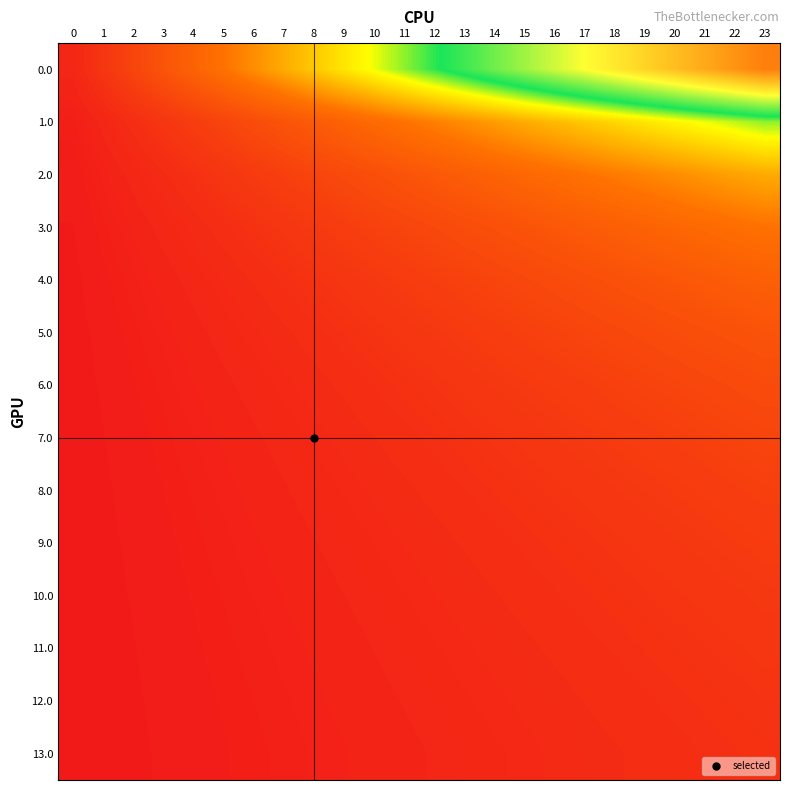

Reading right to left, extract all data points from this chart.

0.0: 23=1.0	22=1.0	21=0.9	20=0.9	19=0.8	18=0.8	17=0.7	16=0.7	15=0.7	14=0.6	13=0.6	12=0.5	11=0.5	10=0.5	9=0.4	8=0.4	7=0.3	6=0.3	5=0.2	4=0.2	3=0.2	2=0.1	1=0.1	0=0.0
1.0: 23=0.5	22=0.5	21=0.5	20=0.4	19=0.4	18=0.4	17=0.4	16=0.4	15=0.3	14=0.3	13=0.3	12=0.3	11=0.2	10=0.2	9=0.2	8=0.2	7=0.2	6=0.1	5=0.1	4=0.1	3=0.1	2=0.1	1=0.0	0=0.0
2.0: 23=0.3	22=0.3	21=0.3	20=0.3	19=0.3	18=0.3	17=0.2	16=0.2	15=0.2	14=0.2	13=0.2	12=0.2	11=0.2	10=0.2	9=0.1	8=0.1	7=0.1	6=0.1	5=0.1	4=0.1	3=0.1	2=0.0	1=0.0	0=0.0
3.0: 23=0.2	22=0.2	21=0.2	20=0.2	19=0.2	18=0.2	17=0.2	16=0.2	15=0.2	14=0.2	13=0.1	12=0.1	11=0.1	10=0.1	9=0.1	8=0.1	7=0.1	6=0.1	5=0.1	4=0.0	3=0.0	2=0.0	1=0.0	0=0.0
4.0: 23=0.2	22=0.2	21=0.2	20=0.2	19=0.2	18=0.2	17=0.1	16=0.1	15=0.1	14=0.1	13=0.1	12=0.1	11=0.1	10=0.1	9=0.1	8=0.1	7=0.1	6=0.1	5=0.0	4=0.0	3=0.0	2=0.0	1=0.0	0=0.0
5.0: 23=0.2	22=0.2	21=0.2	20=0.1	19=0.1	18=0.1	17=0.1	16=0.1	15=0.1	14=0.1	13=0.1	12=0.1	11=0.1	10=0.1	9=0.1	8=0.1	7=0.1	6=0.0	5=0.0	4=0.0	3=0.0	2=0.0	1=0.0	0=0.0
6.0: 23=0.1	22=0.1	21=0.1	20=0.1	19=0.1	18=0.1	17=0.1	16=0.1	15=0.1	14=0.1	13=0.1	12=0.1	11=0.1	10=0.1	9=0.1	8=0.1	7=0.0	6=0.0	5=0.0	4=0.0	3=0.0	2=0.0	1=0.0	0=0.0
7.0: 23=0.1	22=0.1	21=0.1	20=0.1	19=0.1	18=0.1	17=0.1	16=0.1	15=0.1	14=0.1	13=0.1	12=0.1	11=0.1	10=0.1	9=0.0	8=0.0	7=0.0	6=0.0	5=0.0	4=0.0	3=0.0	2=0.0	1=0.0	0=0.0
8.0: 23=0.1	22=0.1	21=0.1	20=0.1	19=0.1	18=0.1	17=0.1	16=0.1	15=0.1	14=0.1	13=0.1	12=0.1	11=0.1	10=0.0	9=0.0	8=0.0	7=0.0	6=0.0	5=0.0	4=0.0	3=0.0	2=0.0	1=0.0	0=0.0
9.0: 23=0.1	22=0.1	21=0.1	20=0.1	19=0.1	18=0.1	17=0.1	16=0.1	15=0.1	14=0.1	13=0.1	12=0.1	11=0.0	10=0.0	9=0.0	8=0.0	7=0.0	6=0.0	5=0.0	4=0.0	3=0.0	2=0.0	1=0.0	0=0.0
10.0: 23=0.1	22=0.1	21=0.1	20=0.1	19=0.1	18=0.1	17=0.1	16=0.1	15=0.1	14=0.1	13=0.1	12=0.0	11=0.0	10=0.0	9=0.0	8=0.0	7=0.0	6=0.0	5=0.0	4=0.0	3=0.0	2=0.0	1=0.0	0=0.0
11.0: 23=0.1	22=0.1	21=0.1	20=0.1	19=0.1	18=0.1	17=0.1	16=0.1	15=0.1	14=0.0	13=0.0	12=0.0	11=0.0	10=0.0	9=0.0	8=0.0	7=0.0	6=0.0	5=0.0	4=0.0	3=0.0	2=0.0	1=0.0	0=0.0
12.0: 23=0.1	22=0.1	21=0.1	20=0.1	19=0.1	18=0.1	17=0.1	16=0.1	15=0.0	14=0.0	13=0.0	12=0.0	11=0.0	10=0.0	9=0.0	8=0.0	7=0.0	6=0.0	5=0.0	4=0.0	3=0.0	2=0.0	1=0.0	0=0.0
13.0: 23=0.1	22=0.1	21=0.1	20=0.1	19=0.1	18=0.1	17=0.1	16=0.0	15=0.0	14=0.0	13=0.0	12=0.0	11=0.0	10=0.0	9=0.0	8=0.0	7=0.0	6=0.0	5=0.0	4=0.0	3=0.0	2=0.0	1=0.0	0=0.0